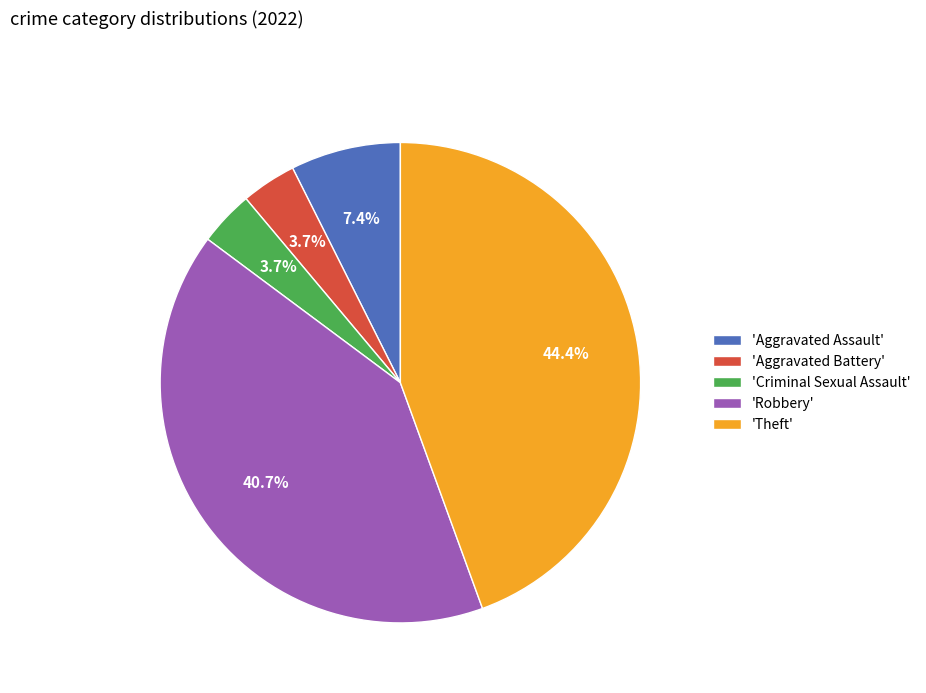

To the nearest percent, what is the average slice percentage?

20%